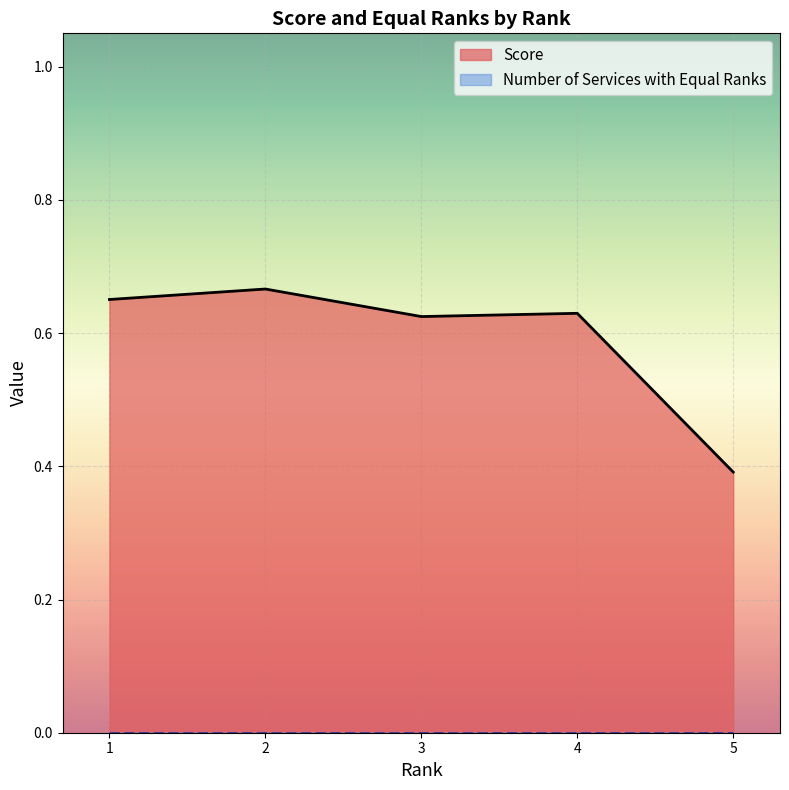

True or false: Score and Number of Services with Equal Ranks cross at least once.

False